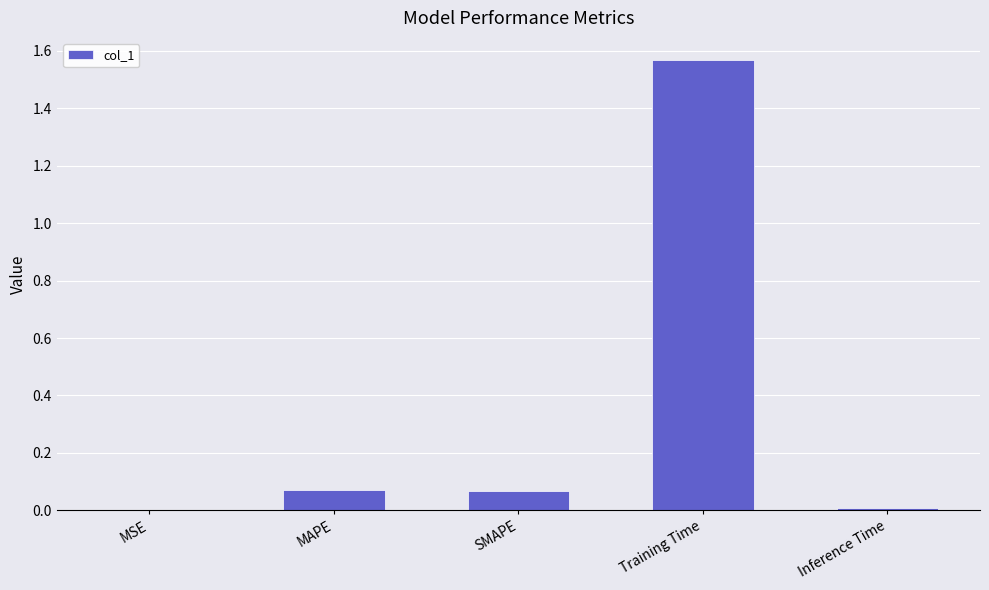

What is the sum of all values?

1.7